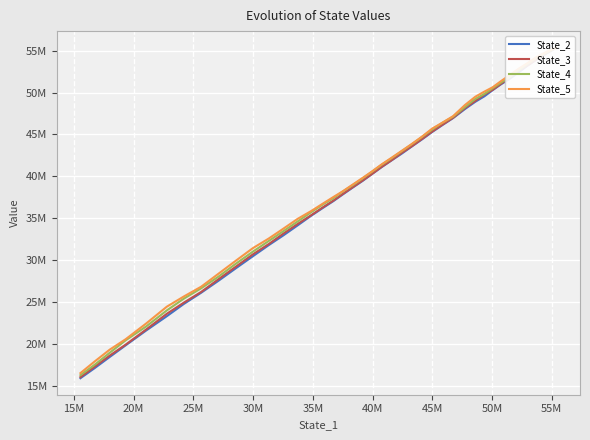

List the series in order of their overall mean, lowest first.

State_2, State_3, State_4, State_5